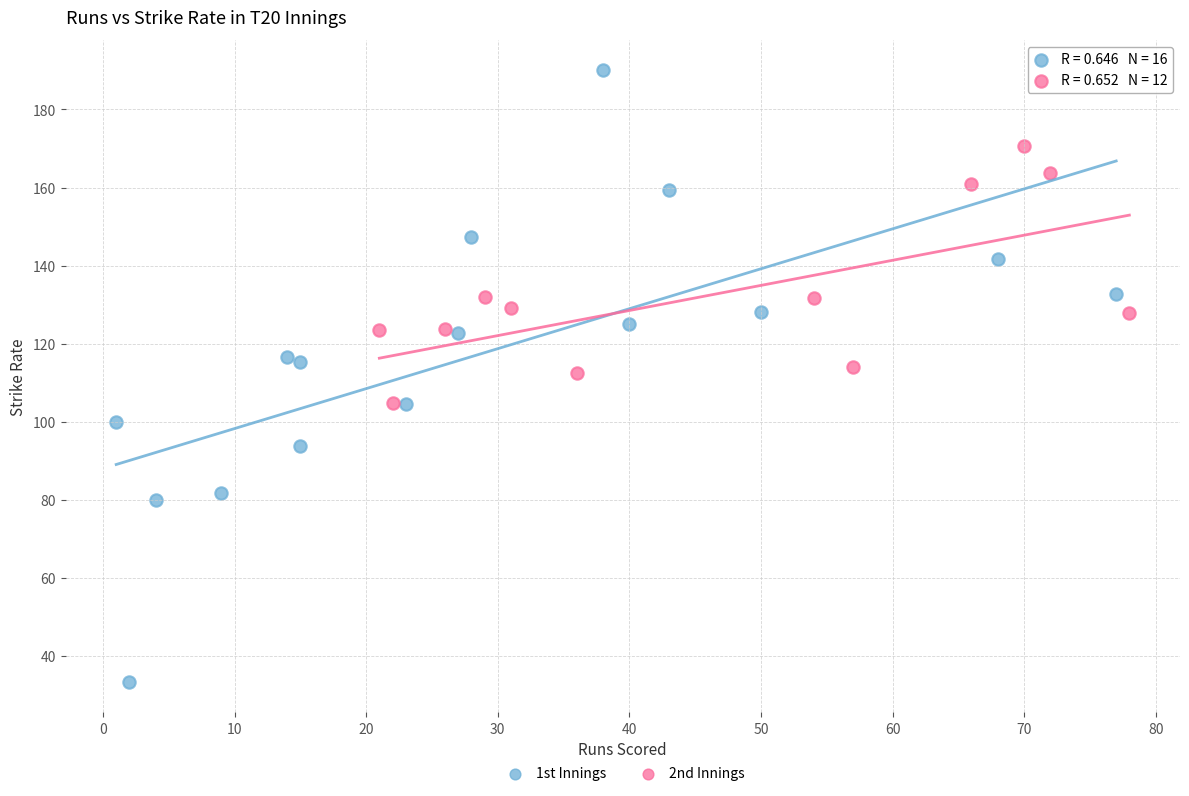

Which series has the widest spread of Y values?

1st Innings